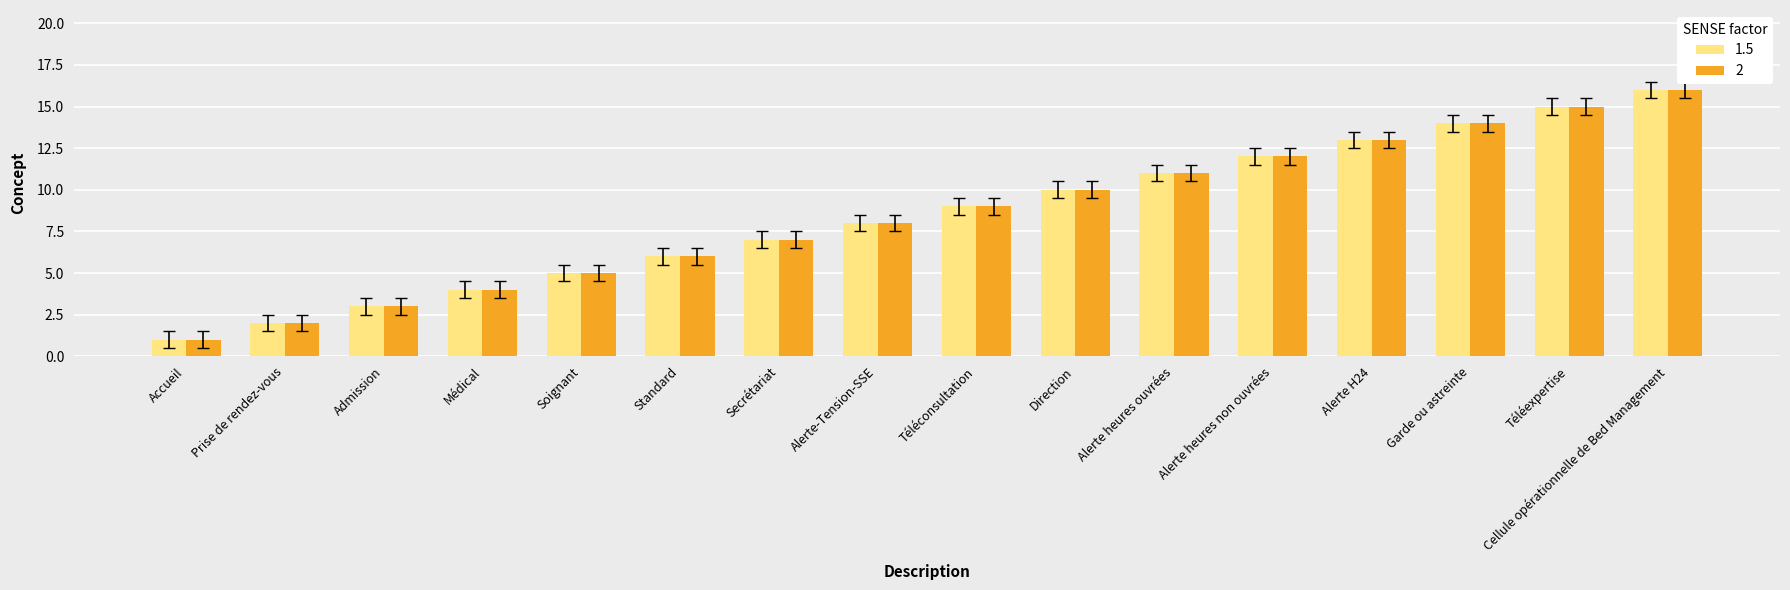

What is the sum of the 1.5 values at Admission and Standard?

9